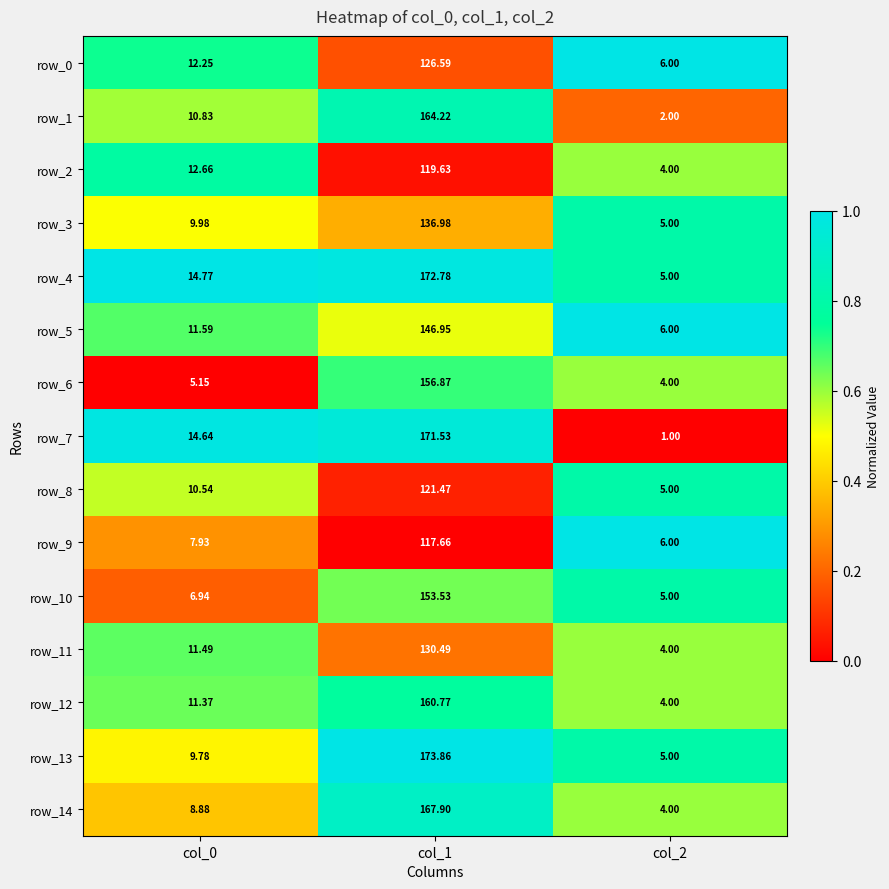

At which category is the sum across all series the highest?

col_1